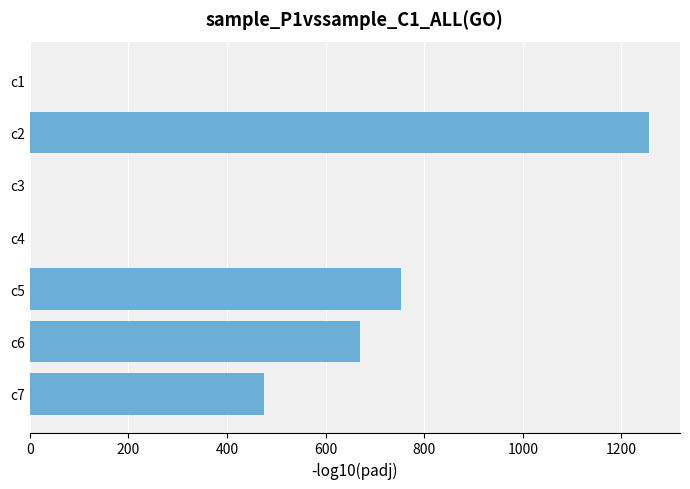

Is it true that the value at c7 is 475.5?

True